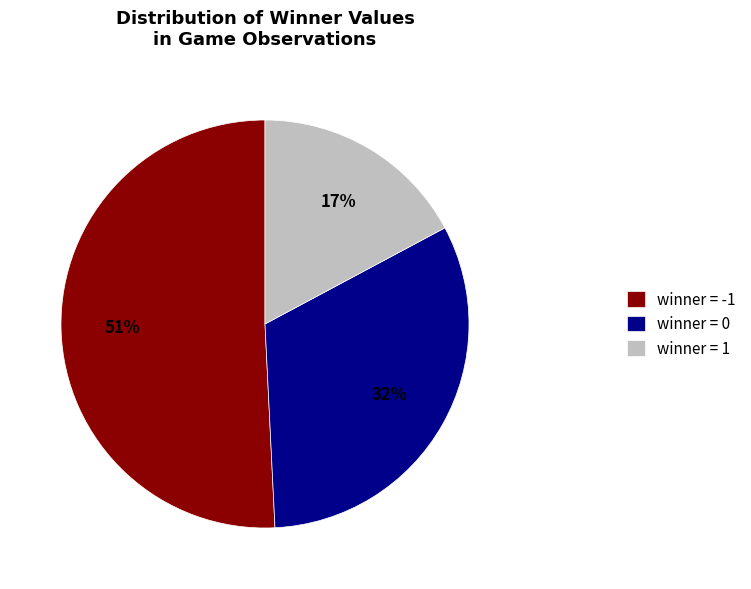

Rank the categories by value from highest to lowest.

winner = -1, winner = 0, winner = 1